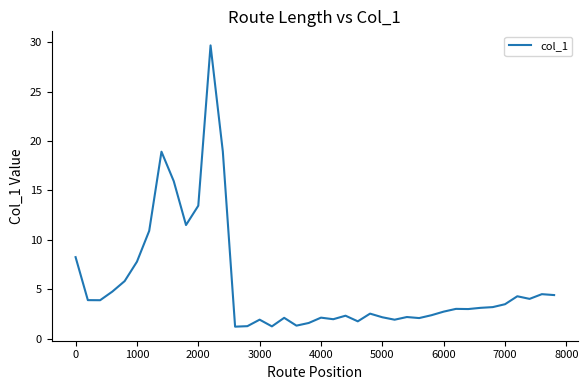

What is the average value?

5.5